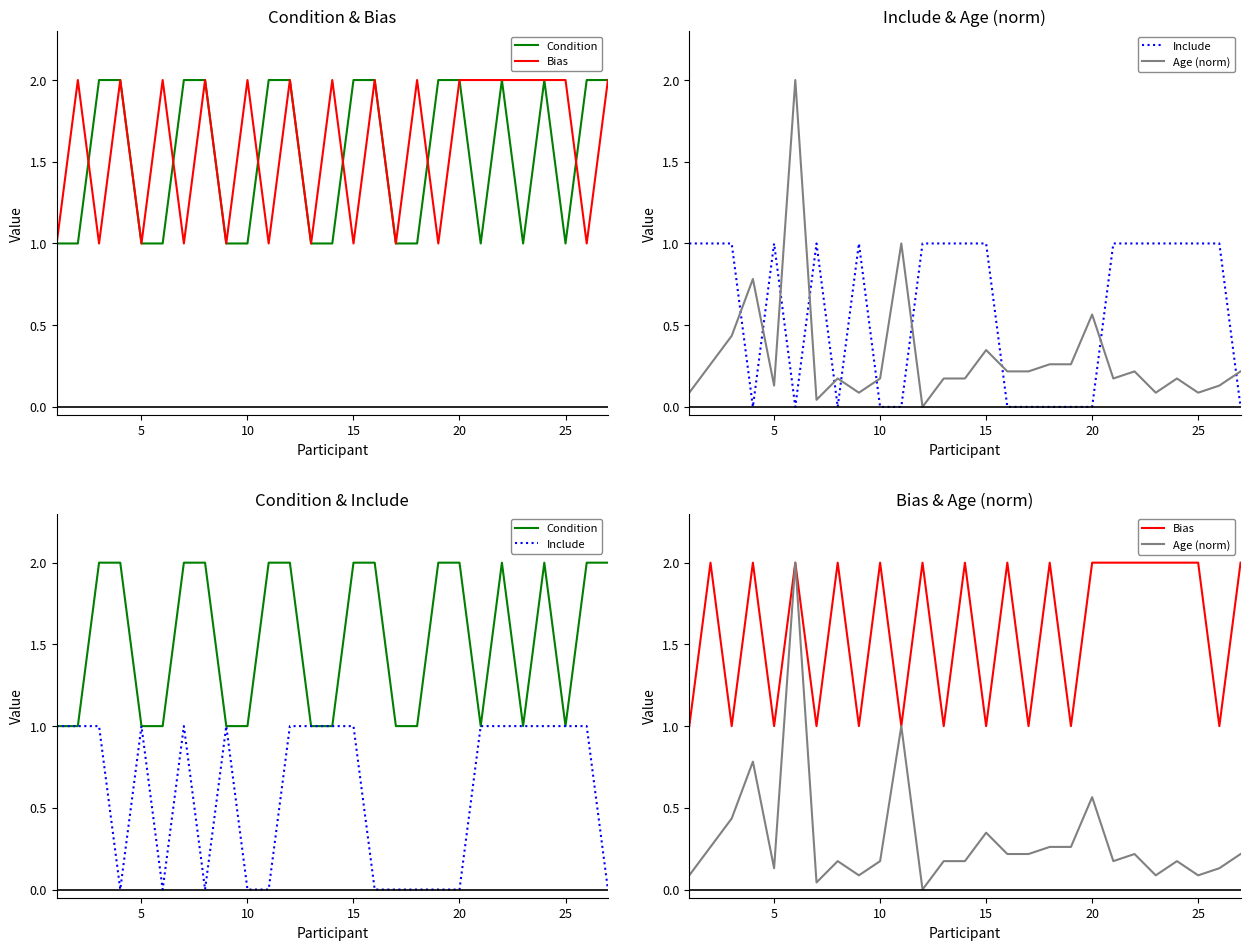

True or false: Condition and Include cross at least once.

False